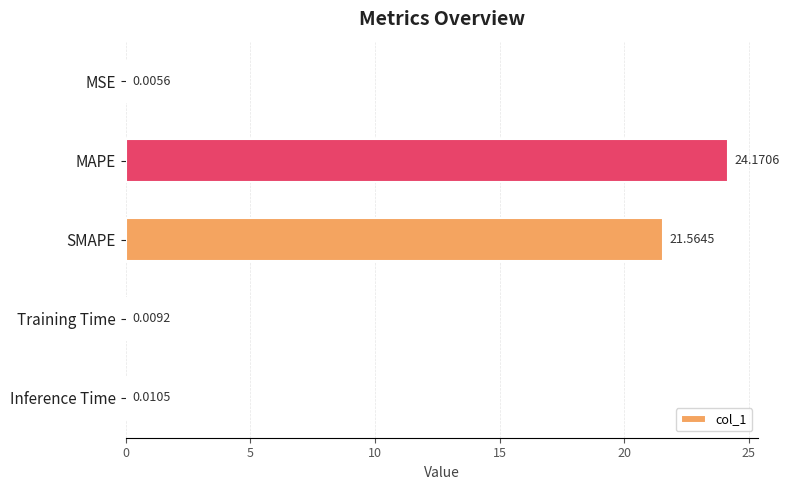

Which category has the highest value across all series?

MAPE